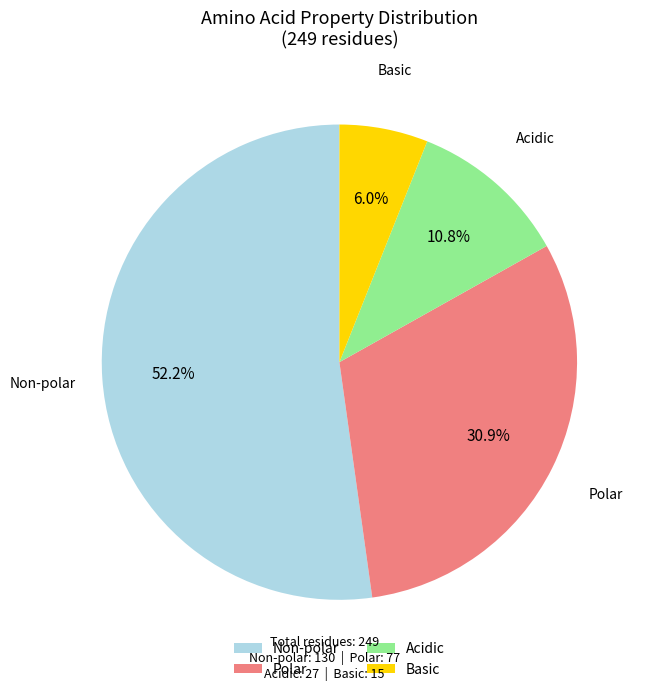

What is the ratio of the value at Polar to the value at Non-polar?

0.6